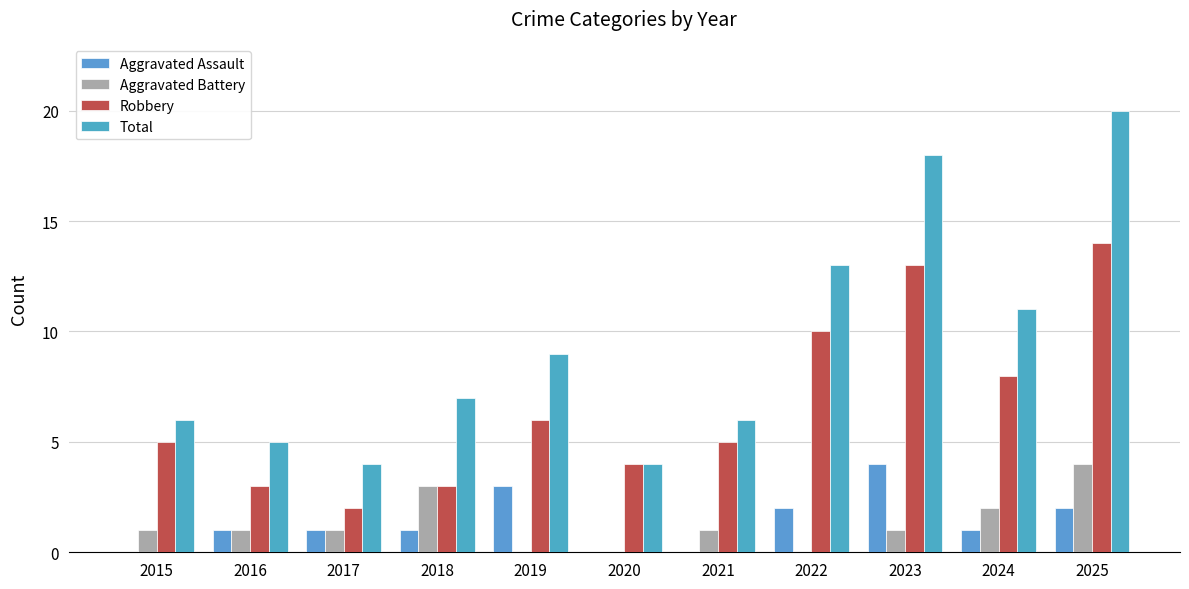

Which series has the largest total across all categories?

Total